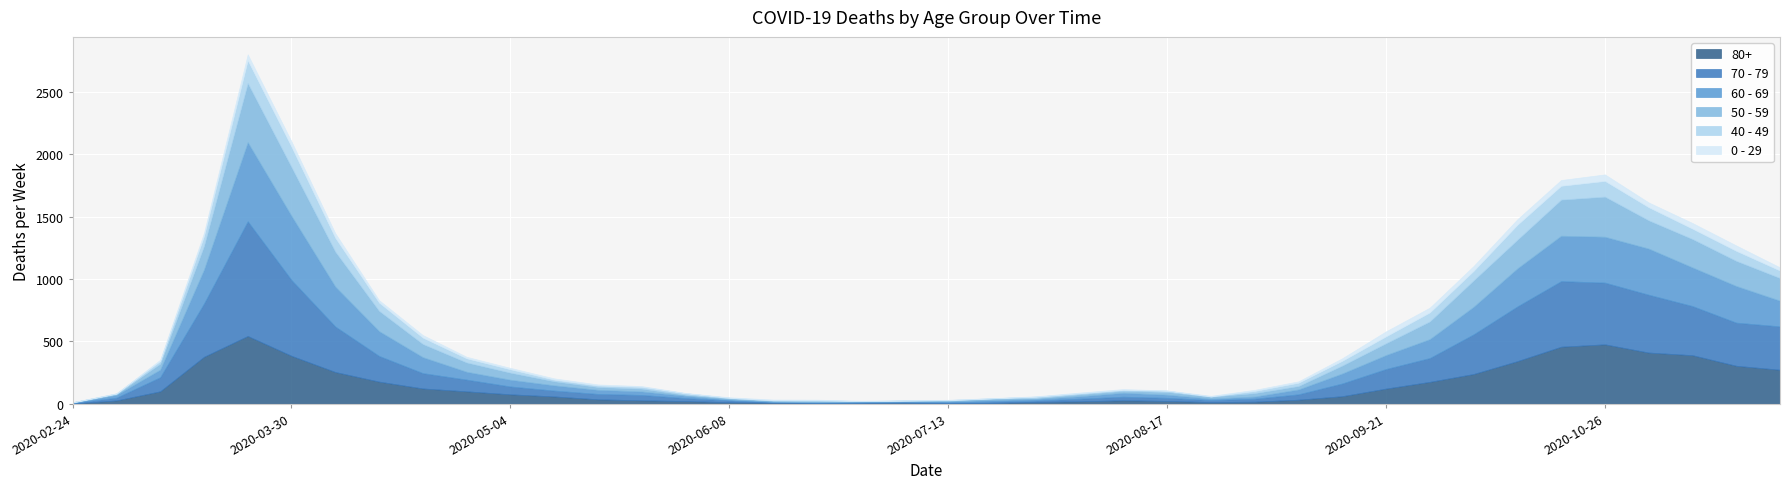

At which label does 0 - 29 first exceed 11?

2020-03-16